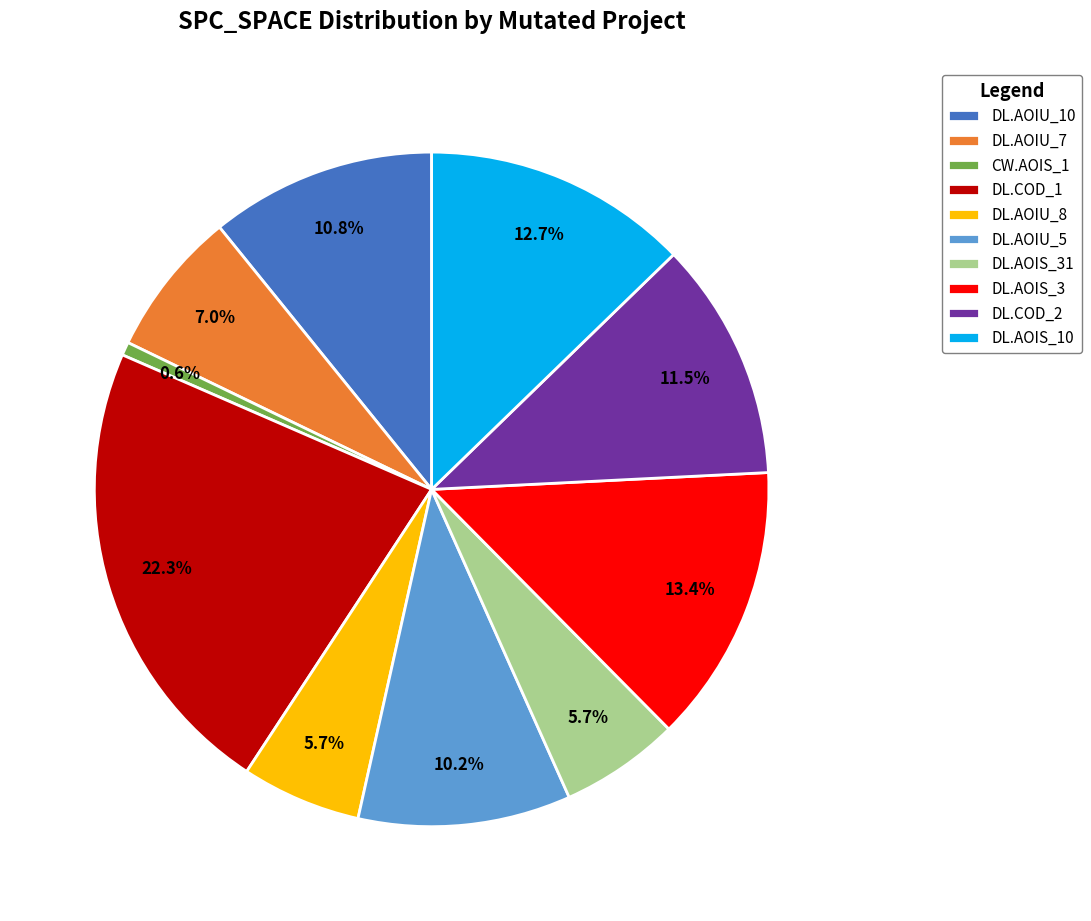

Approximately how many times larger is the value at DL.COD_2 compared to DL.AOIU_5?

1.1